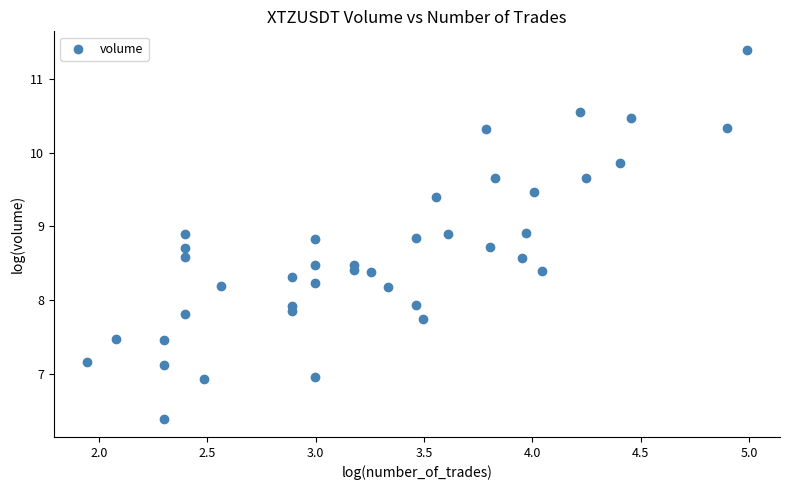

What is the range of Y values (max minus min)?

5.0